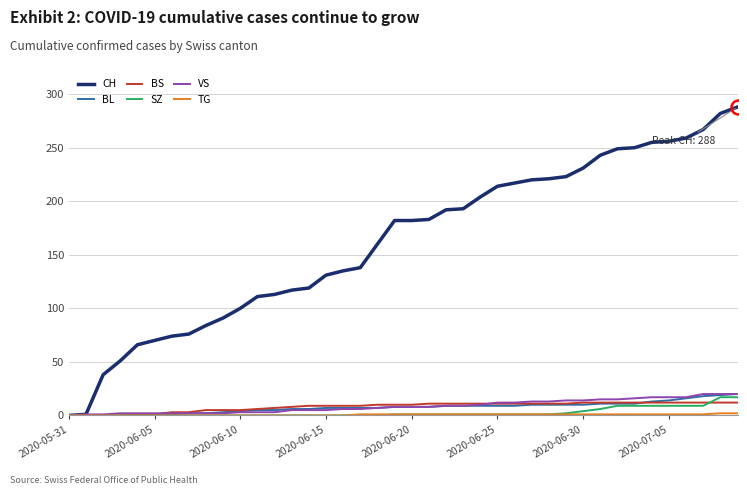

Which series has the largest total across all categories?

CH